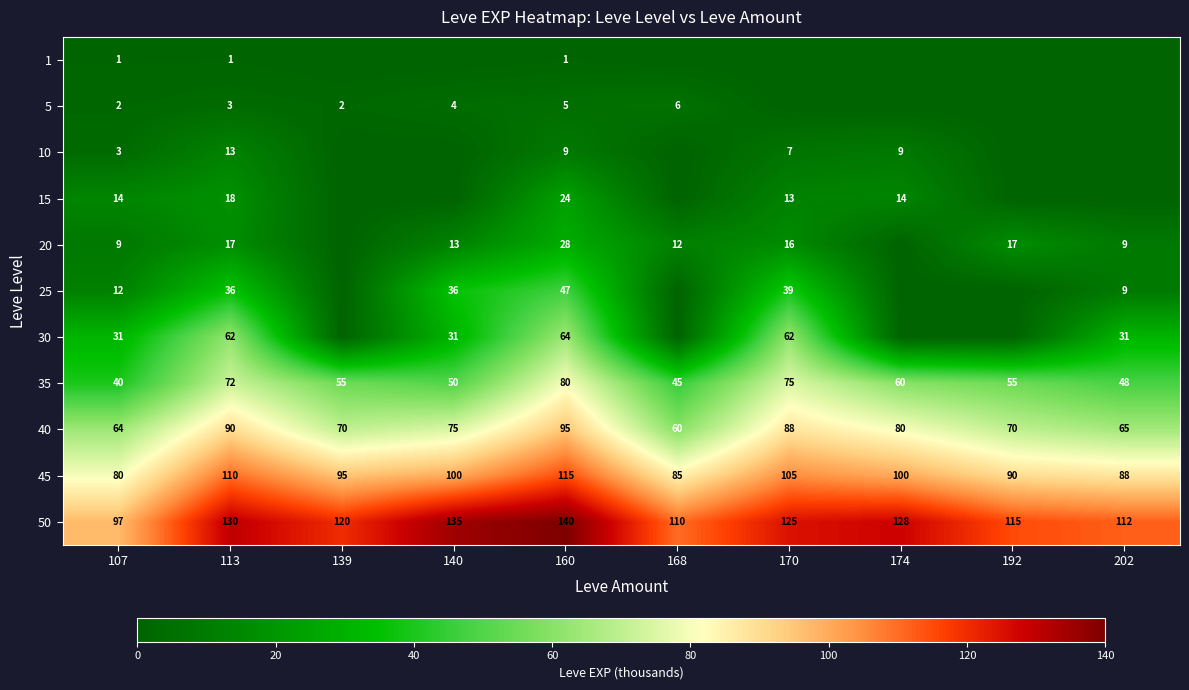

At which label does 45 first exceed 100?

113